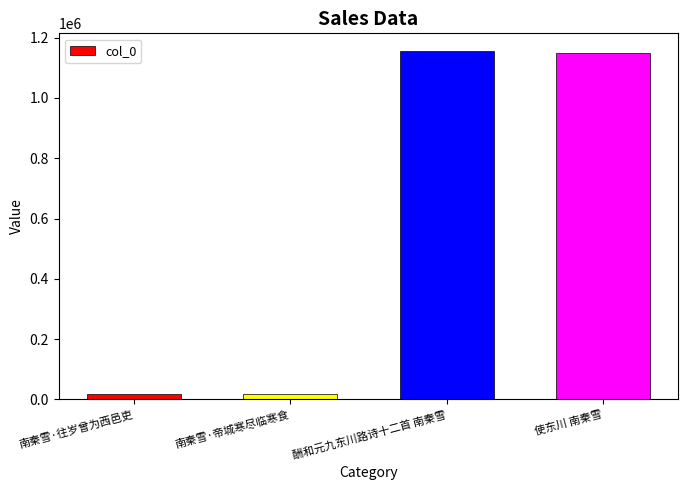

What is the sum of all values?

2340916